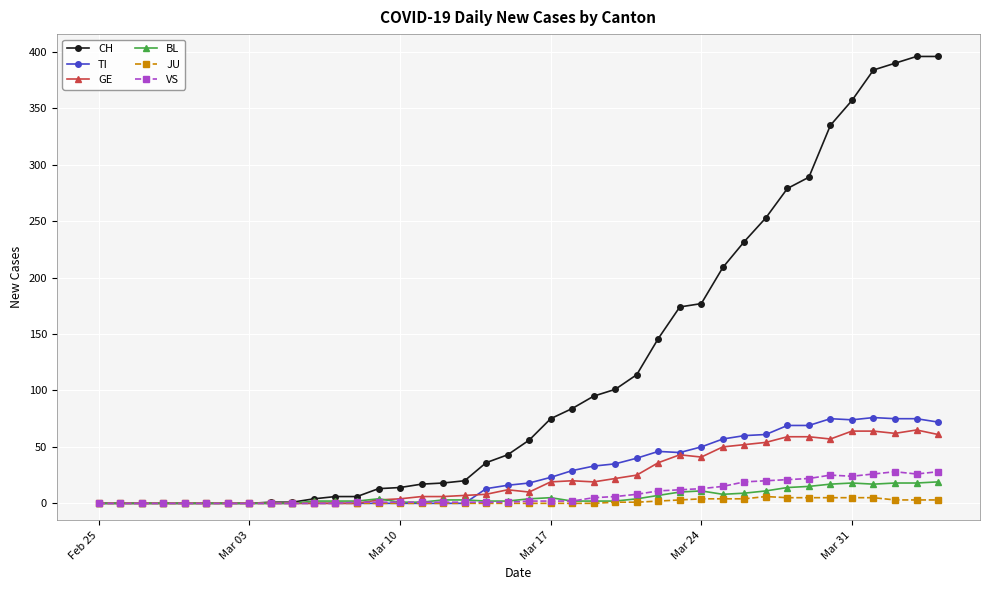

How many lines are shown in the chart?

6